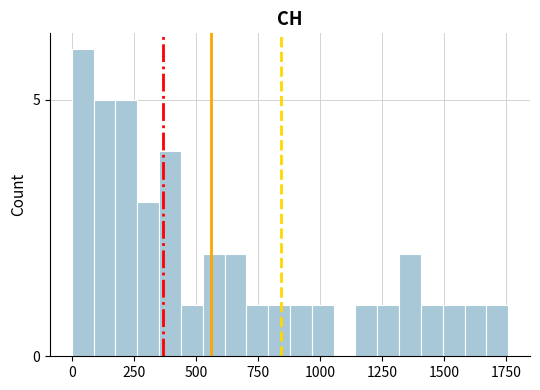

Around what value on the x-axis is the tallest bar? Give the approximate position of its centre, as read against the axis.

50